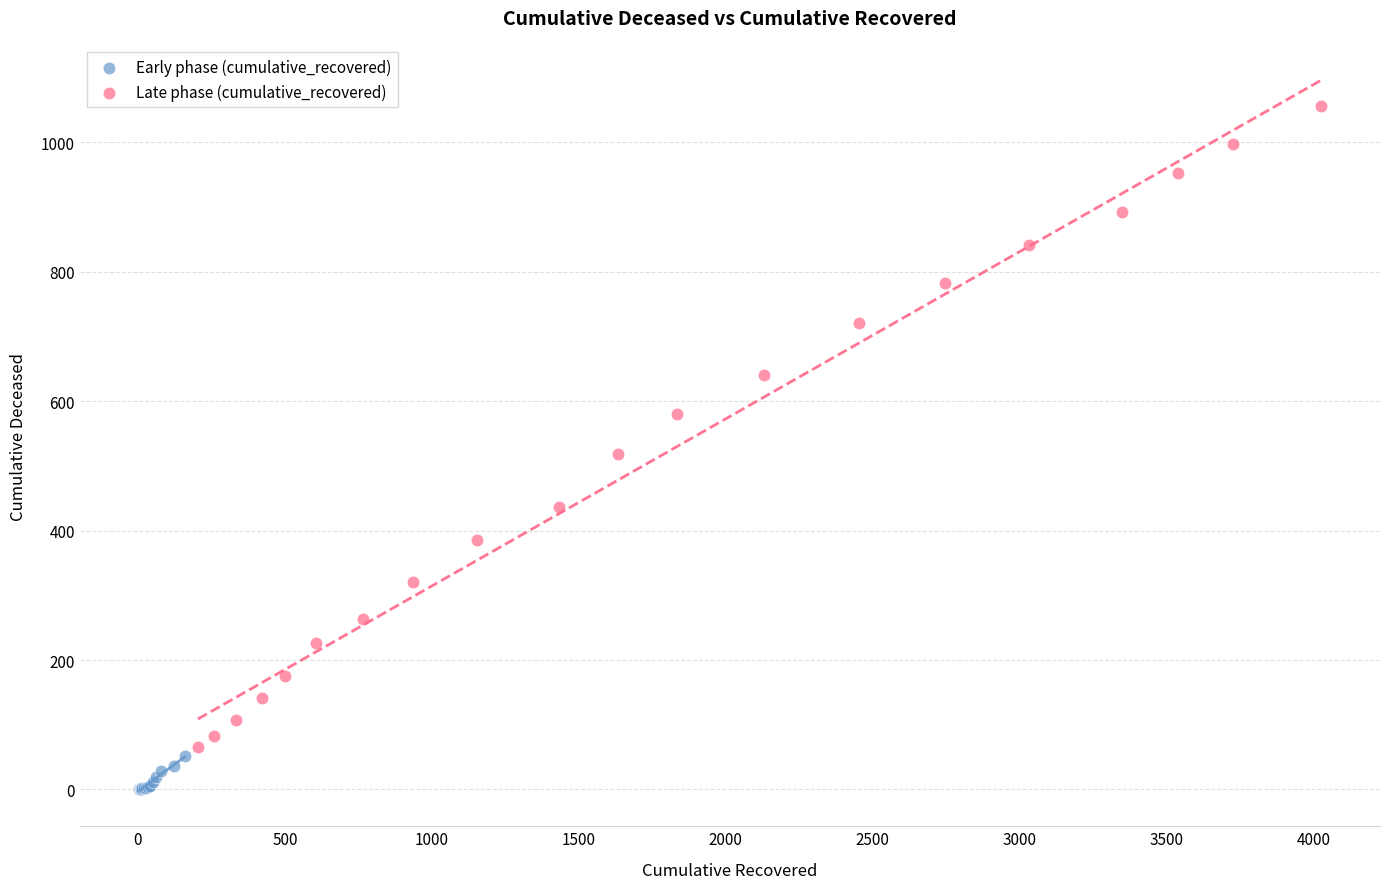

Which series reaches the maximum Y coordinate?

Late phase (cumulative_recovered)